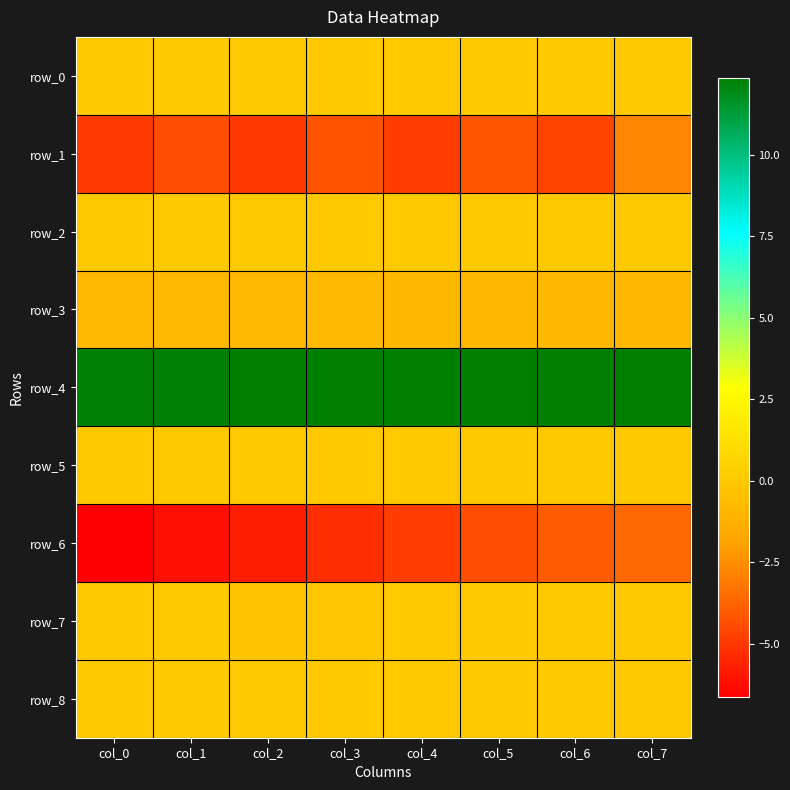

The row_2 series shows 0.0 at col_5. True or false?

True